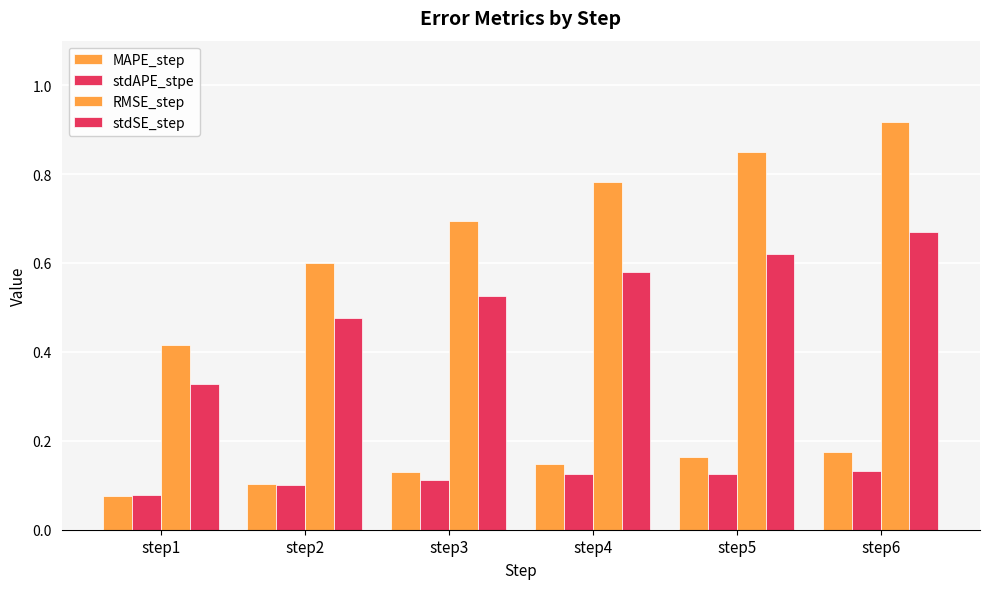

At step1, list the series in order from largest to smallest.

RMSE_step, stdSE_step, stdAPE_stpe, MAPE_step